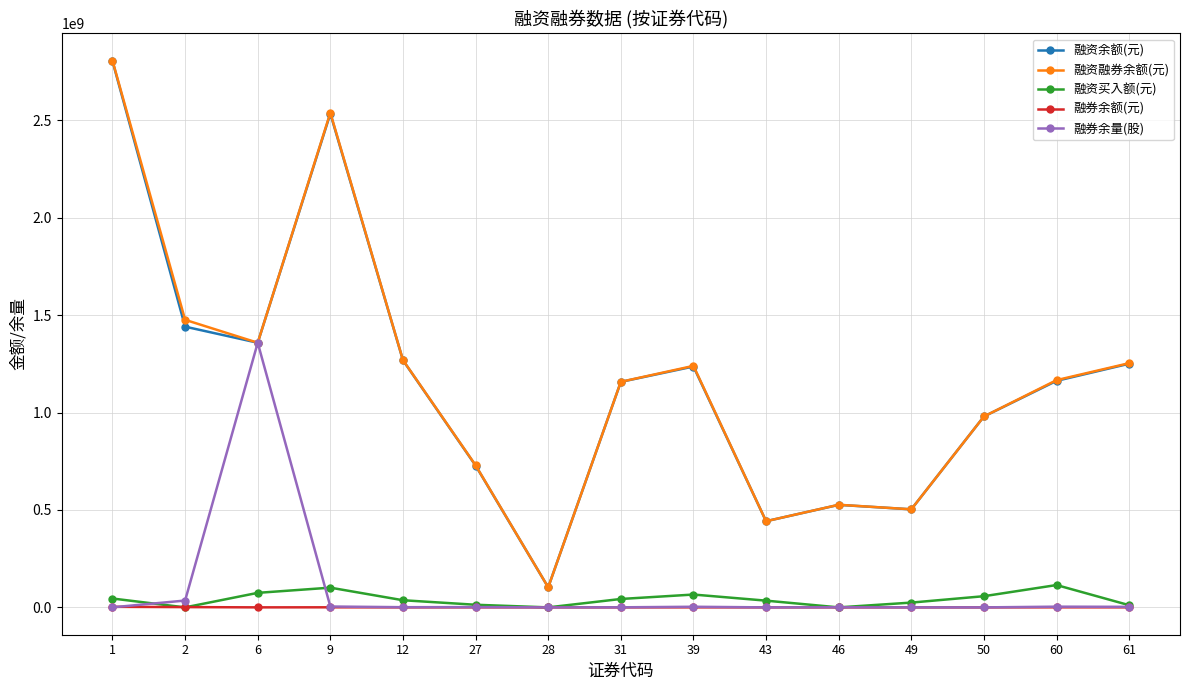

Which category has the highest value in the 融资余额(元) series?

1